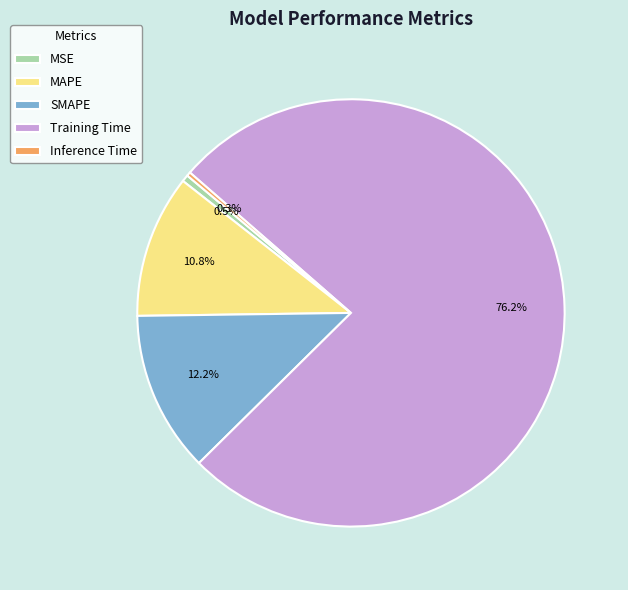

How many slices are in this pie chart?

5